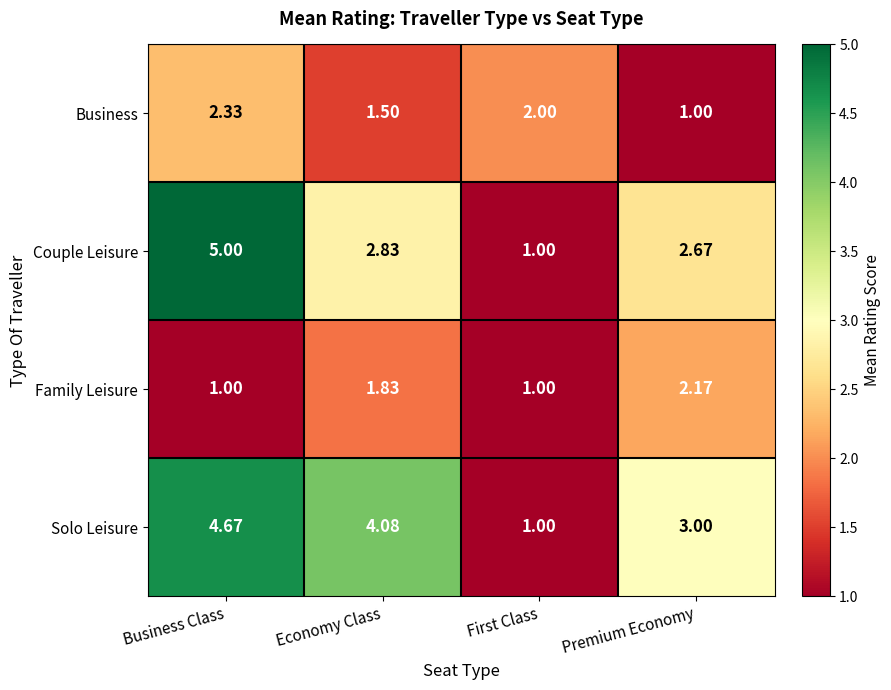

Where is Solo Leisure nearest to the value 2?

First Class